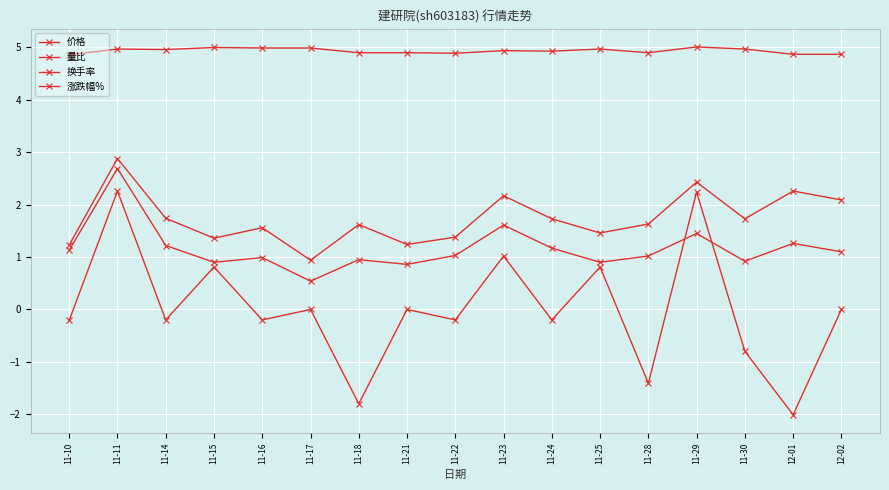

What position from the left is 12-02?

17